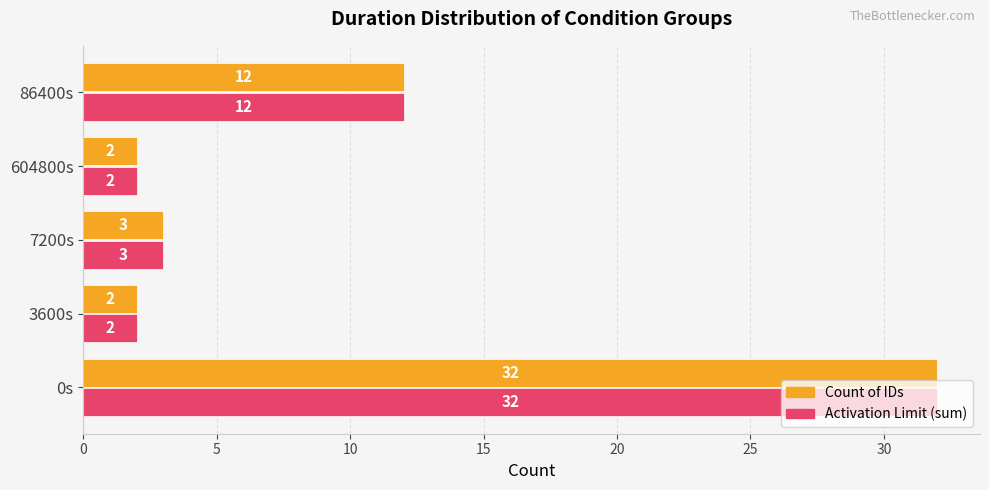

At which label is Activation Limit (sum) closest to 17?

86400s